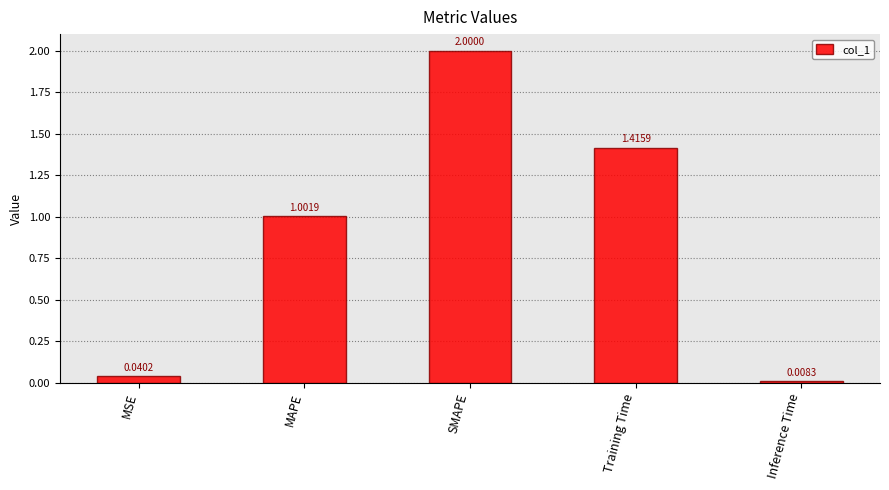

At which category does the chart reach its minimum across all series?

Inference Time